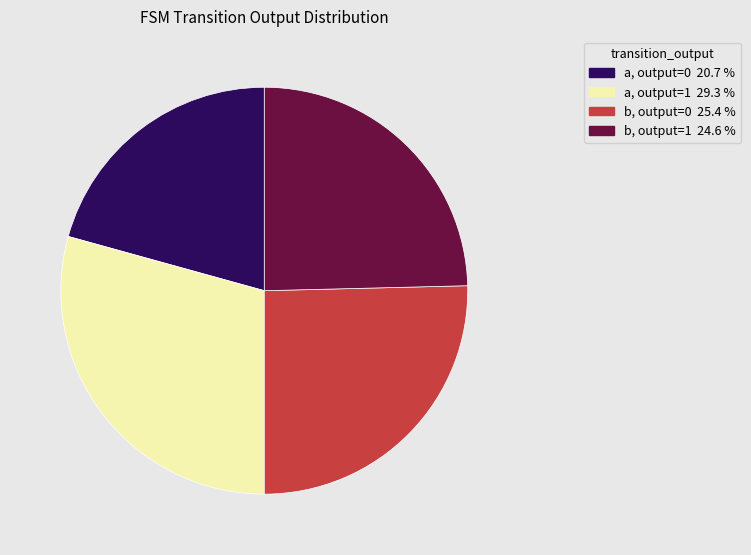

Is there a majority slice in this chart?

No